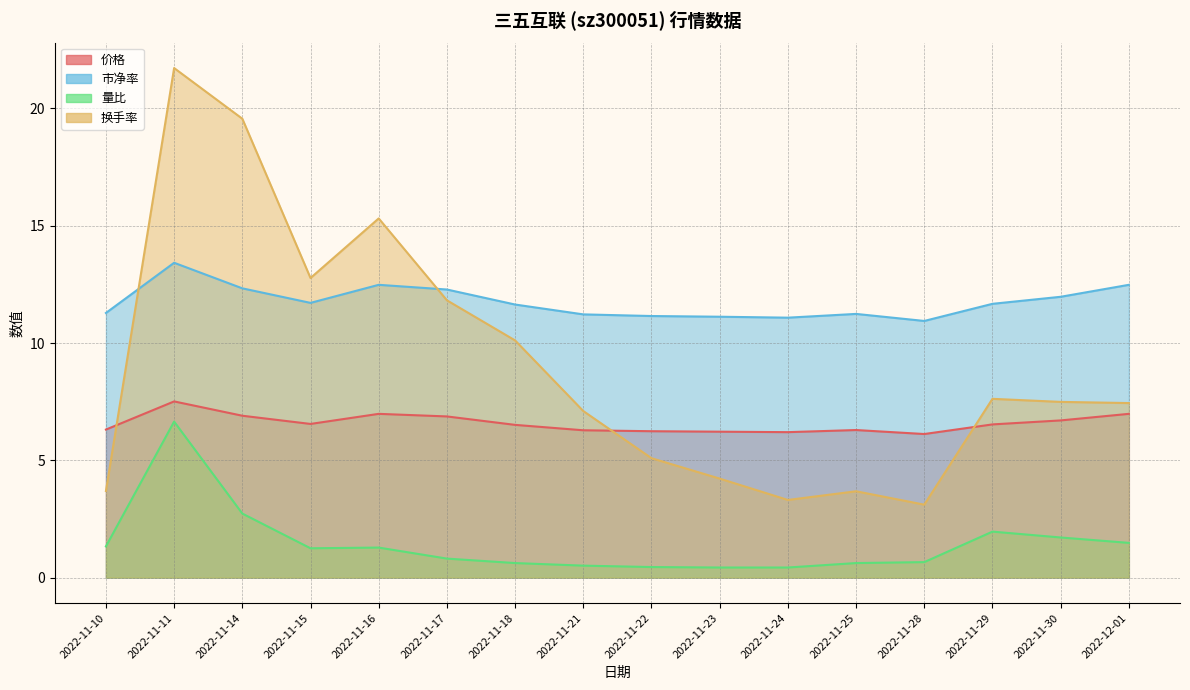

What is the label of the 5th point from the right?

2022-11-25